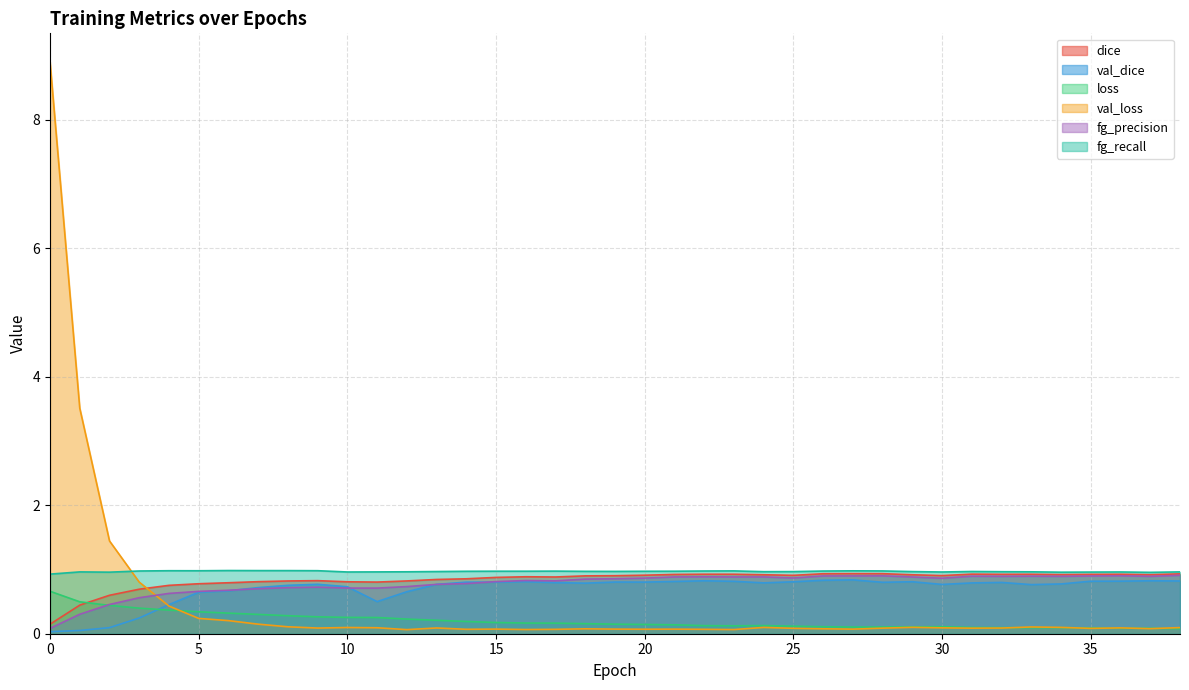

What is the approximate value of val_dice at 23?

0.8